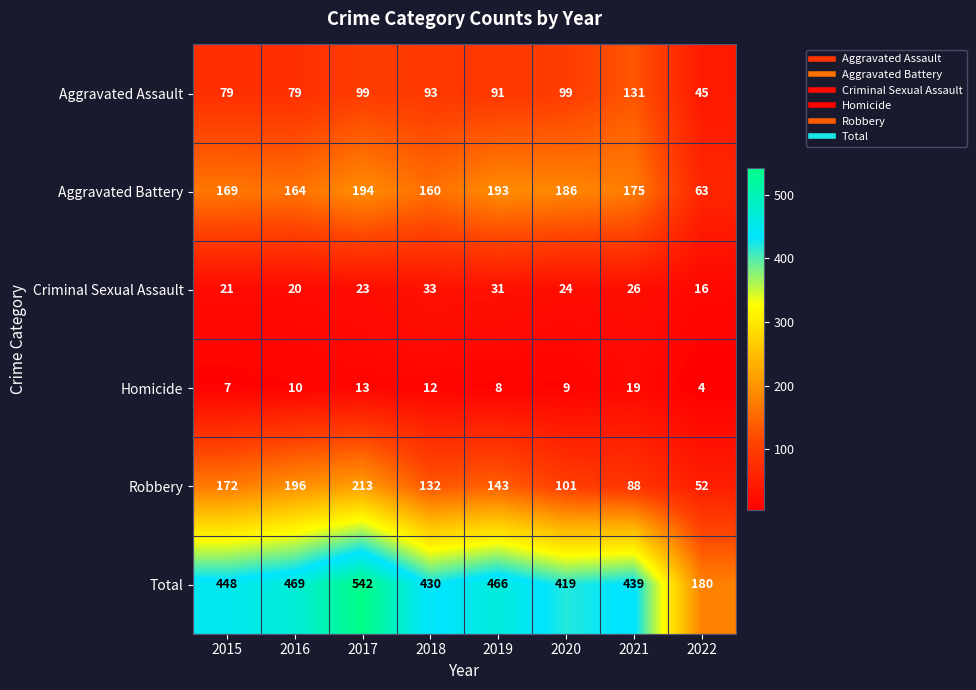

How many series are shown in this chart?

6